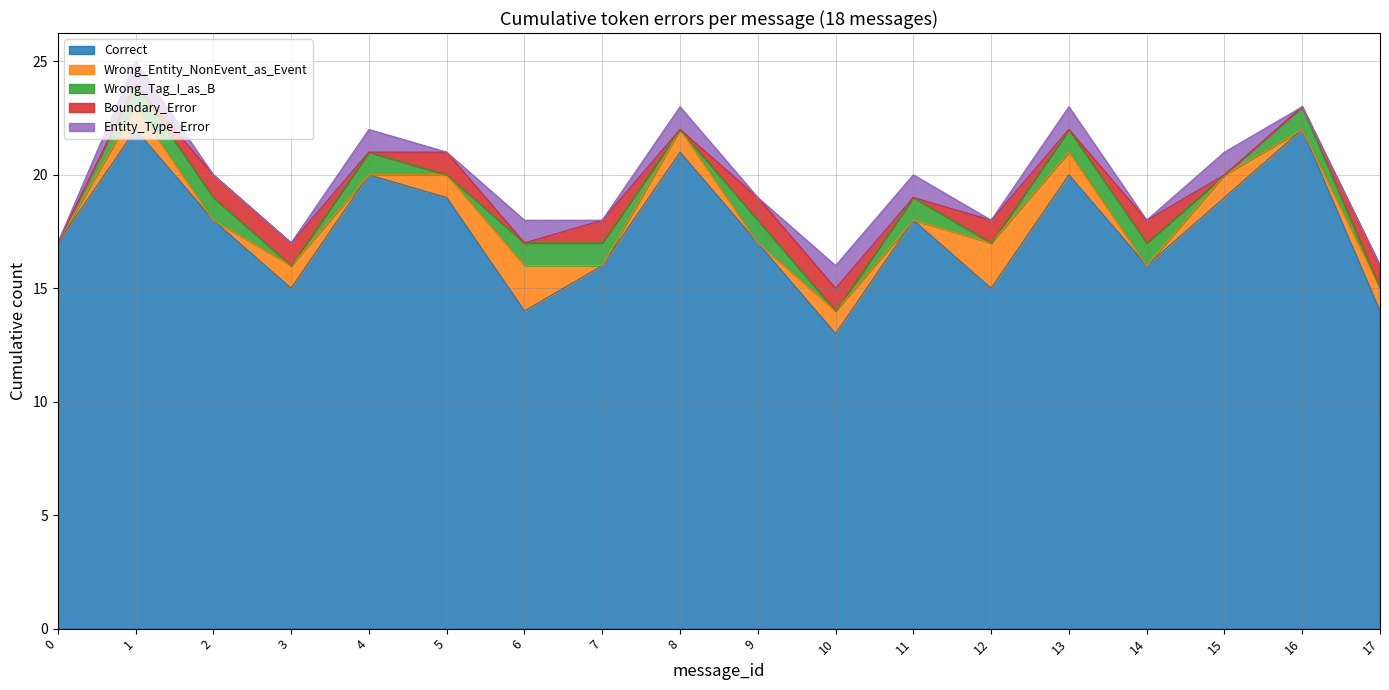

The value of Boundary_Error at 4 is 0. True or false?

True